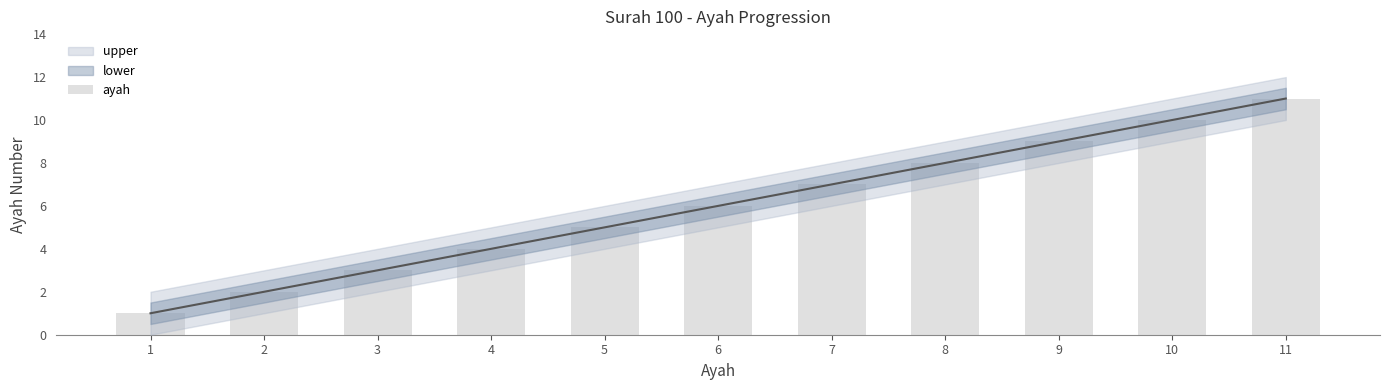

List the labels in order of value, smallest first.

1, 2, 3, 4, 5, 6, 7, 8, 9, 10, 11